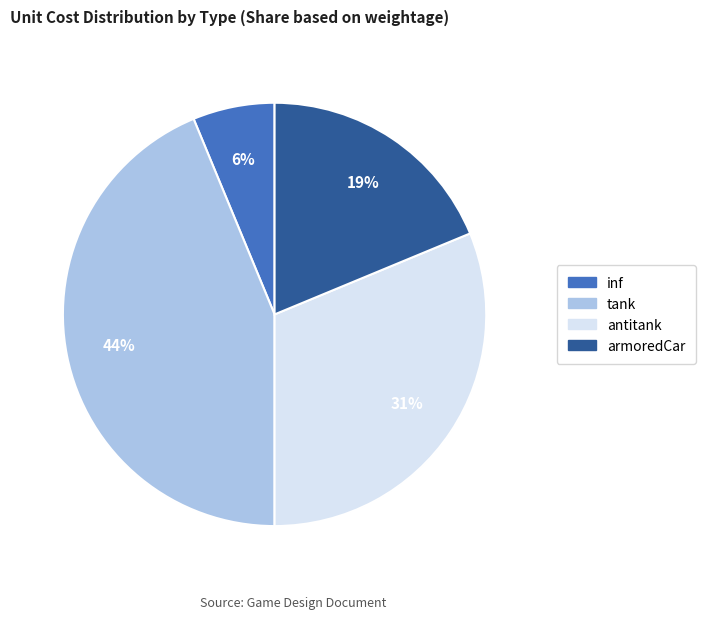

Which category has the biggest portion of the pie?

tank